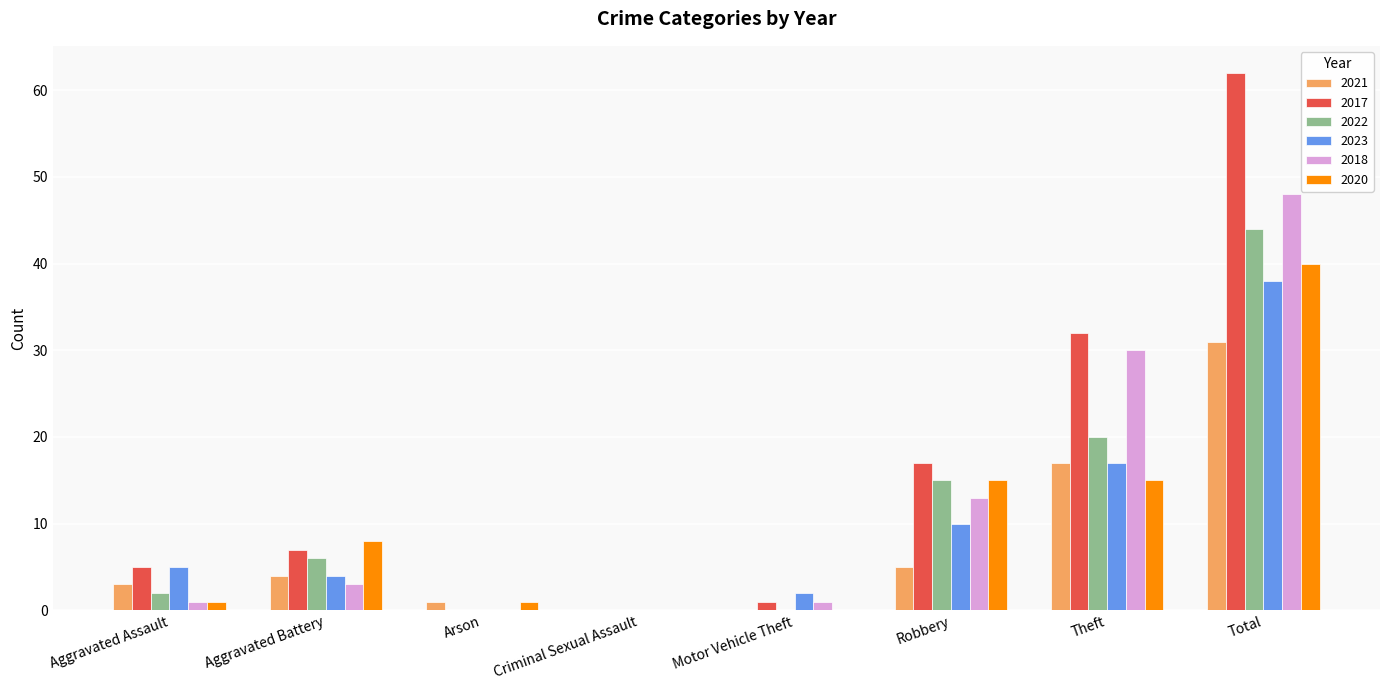

The value of 2017 at Robbery is 17. True or false?

True